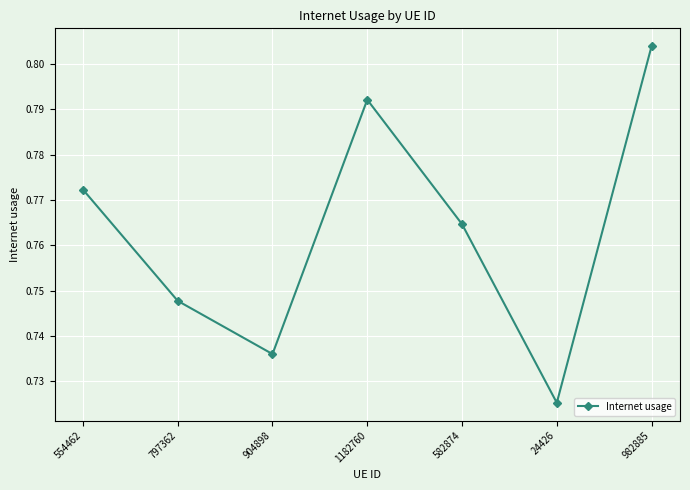

Which has a higher value, 904898 or 797362?

797362